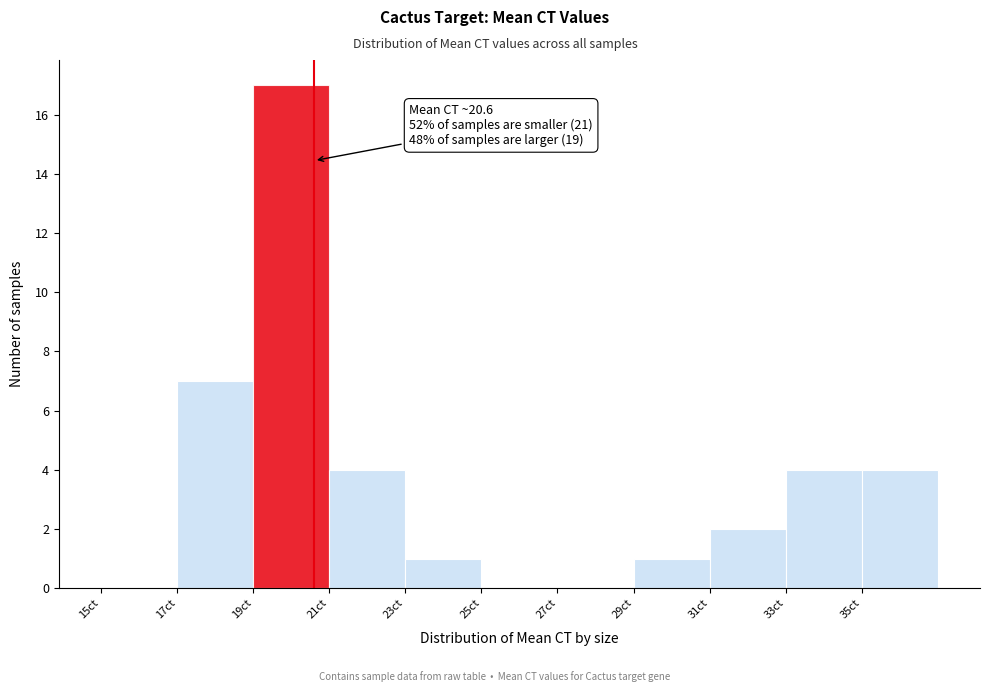

Over which range of the x-axis is the bar tallest?

19 to 21